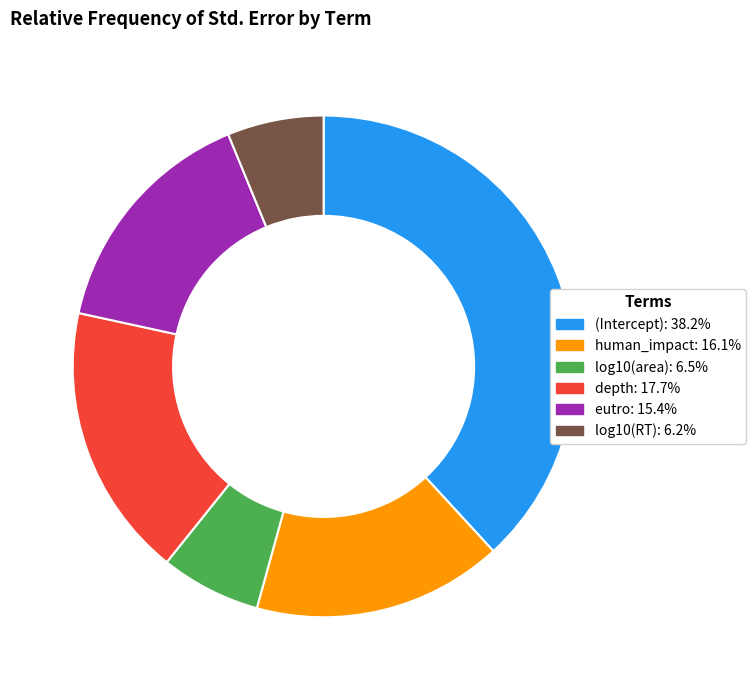

Do log10(area) and eutro together represent more than half of the pie?

No